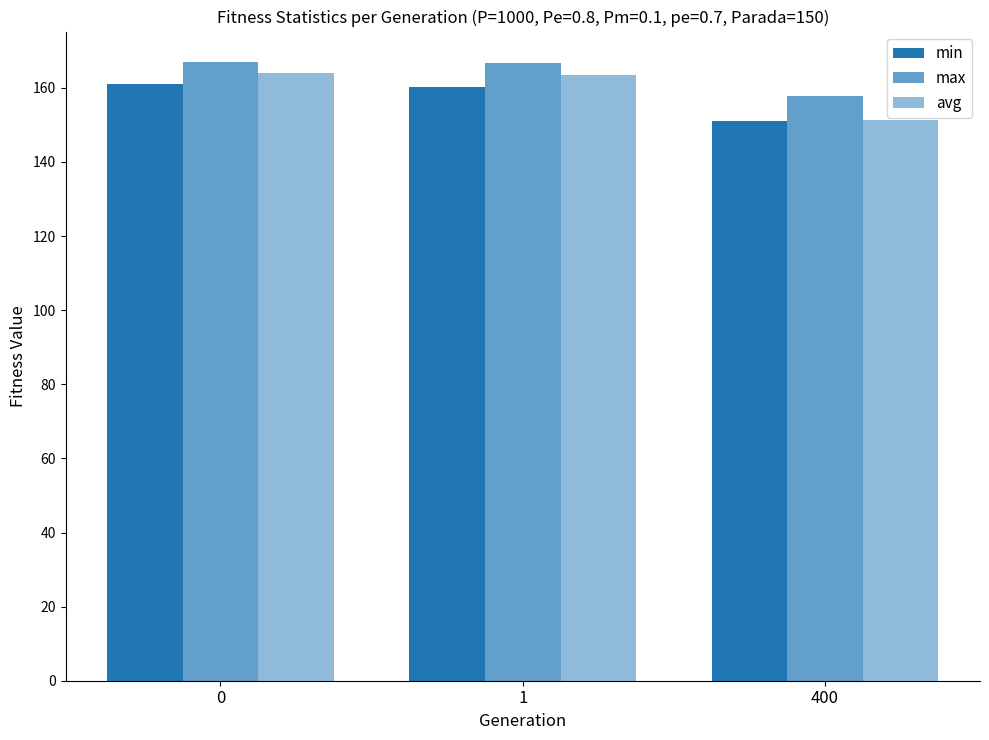

True or false: avg has a value of 52.7 at 0.

False